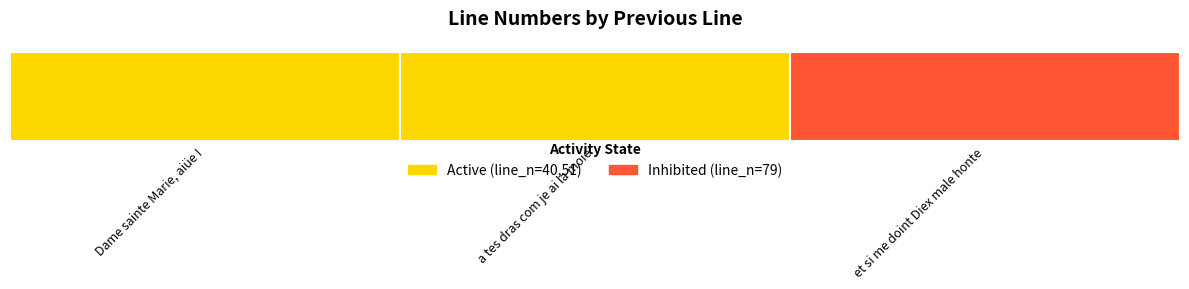

The value at Dame sainte Marie, aiüe ! is 59. True or false?

False